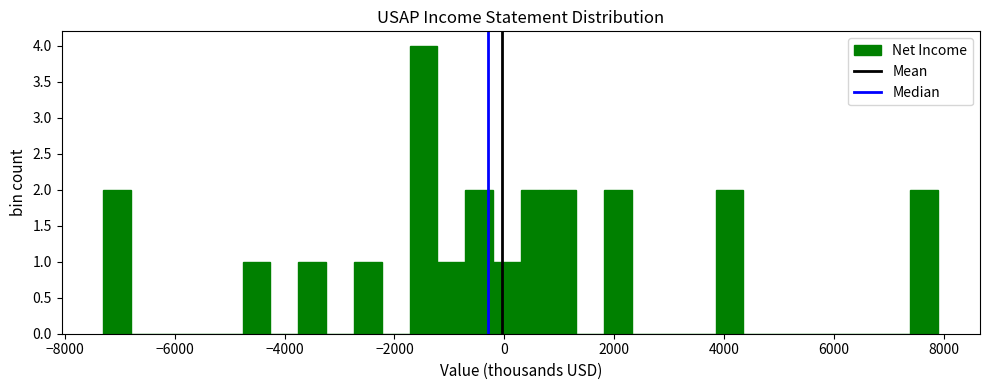

Around what value on the x-axis is the tallest bar? Give the approximate position of its centre, as read against the axis.

-1400